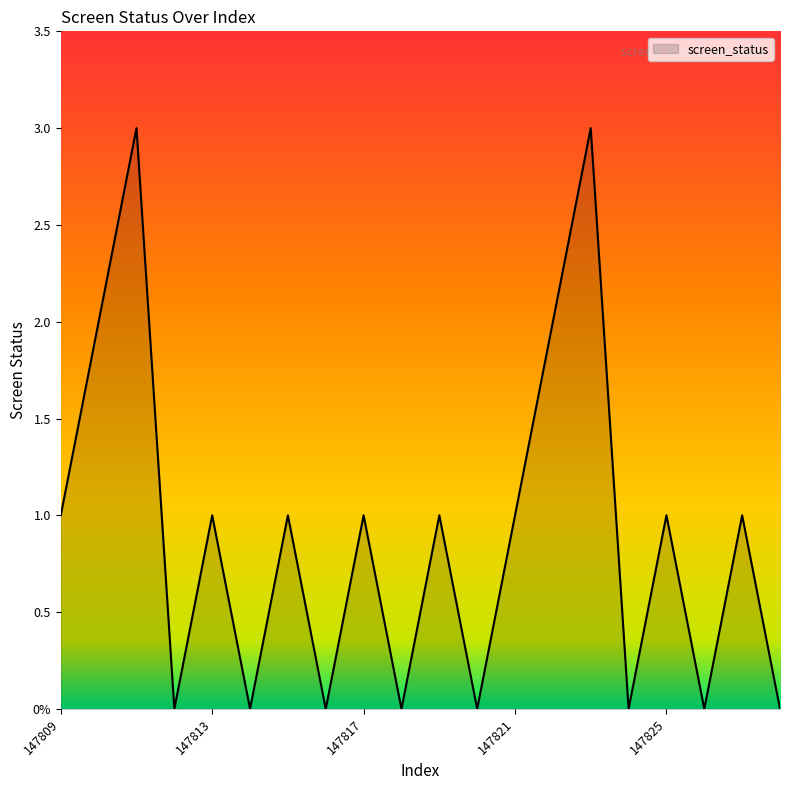

How many points are lower than both their immediate neighbors (excluding endpoints)?

7